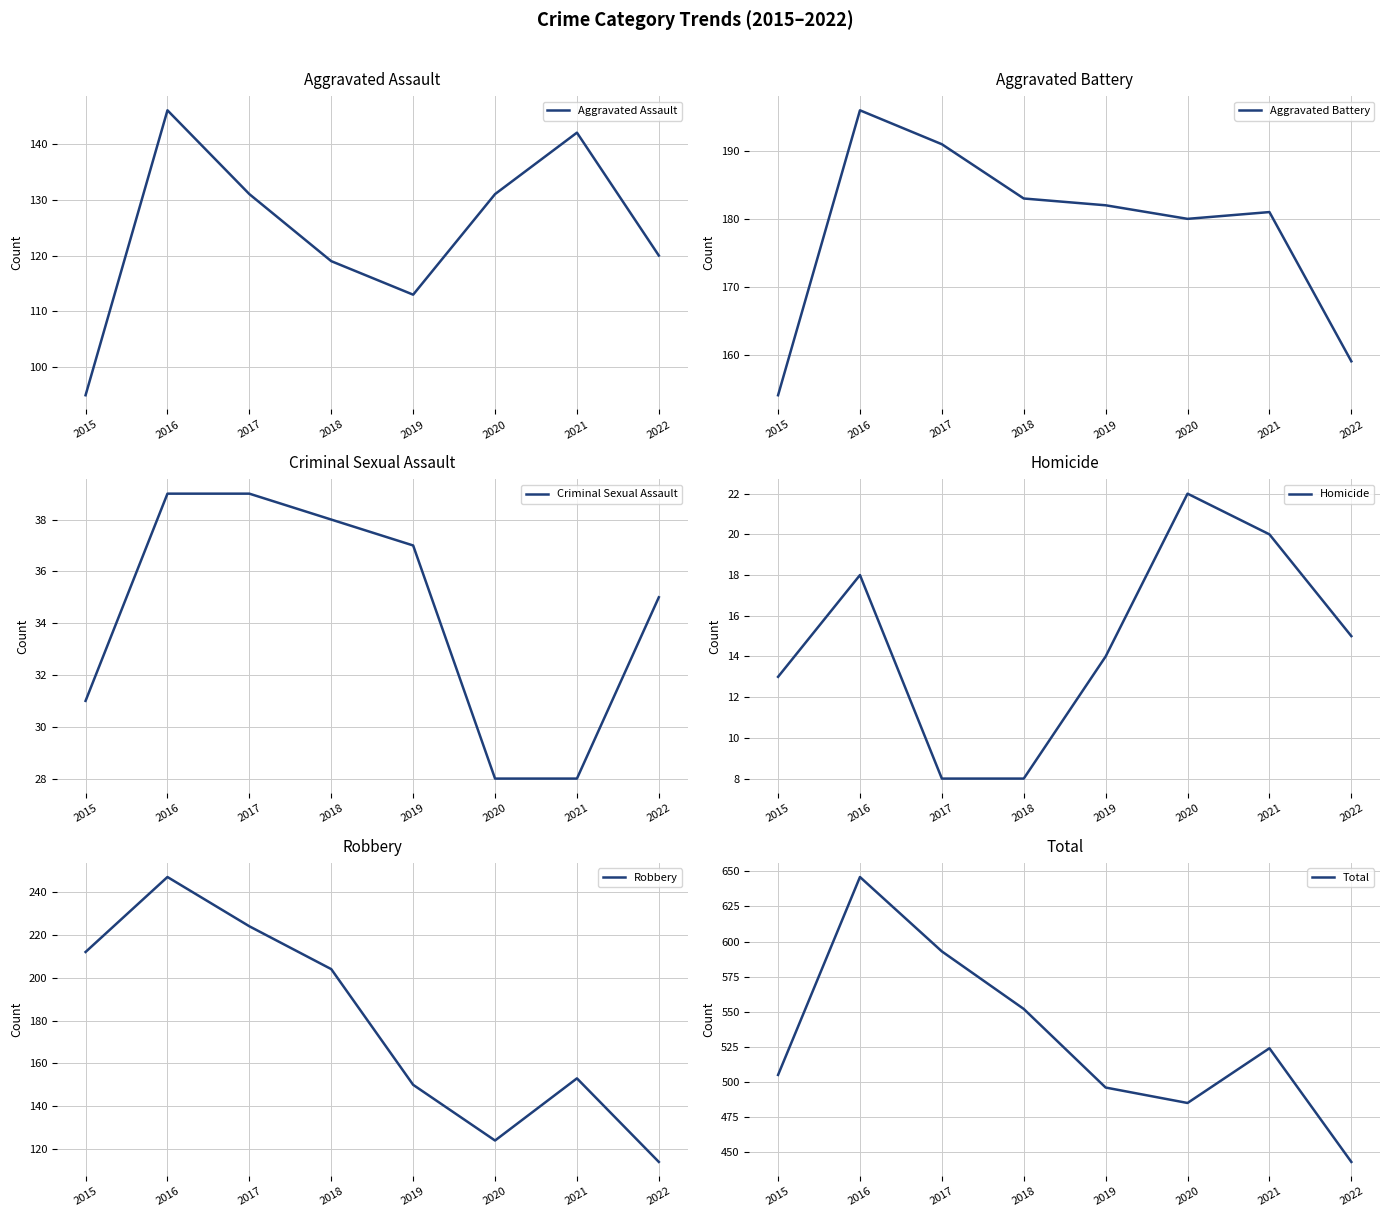

Which series has the widest spread of values?

Total